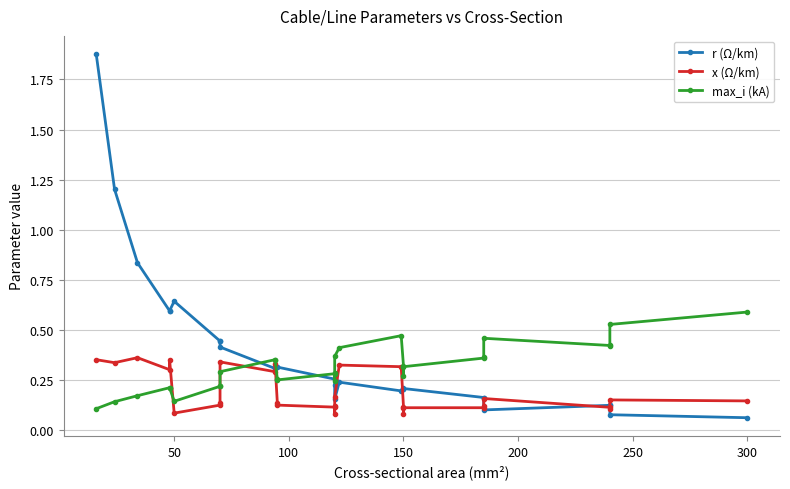

True or false: x (Ω/km) has a value of 0.1 at 300.

True